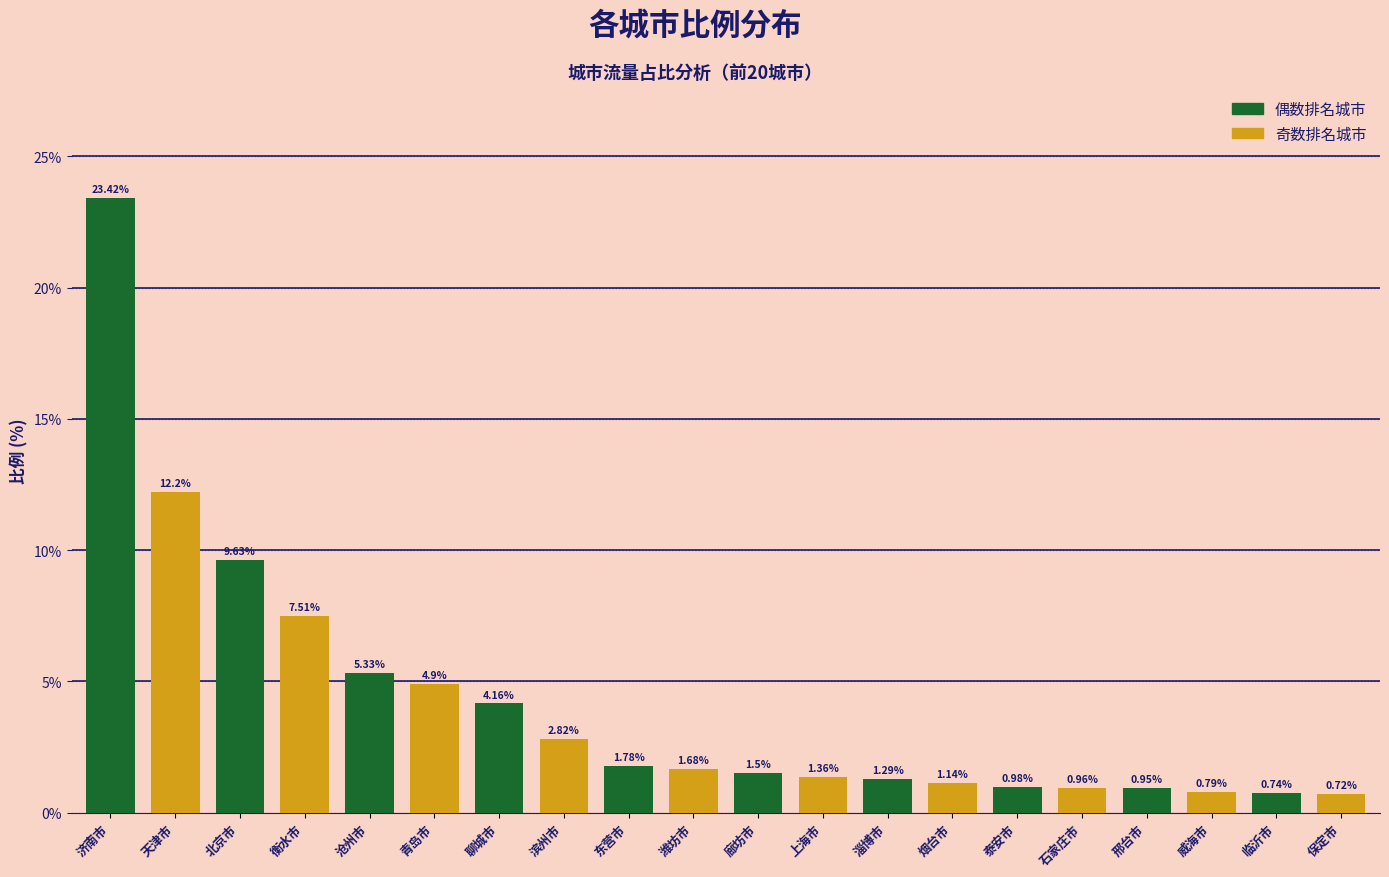

At which label is the value closest to 12?

天津市